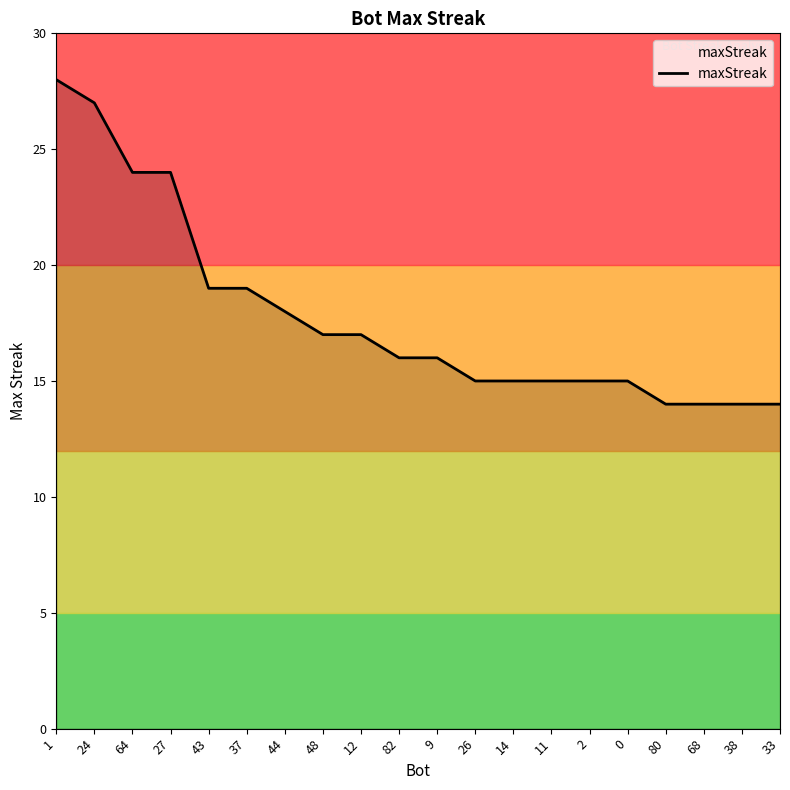

The value at 64 is 13. True or false?

False